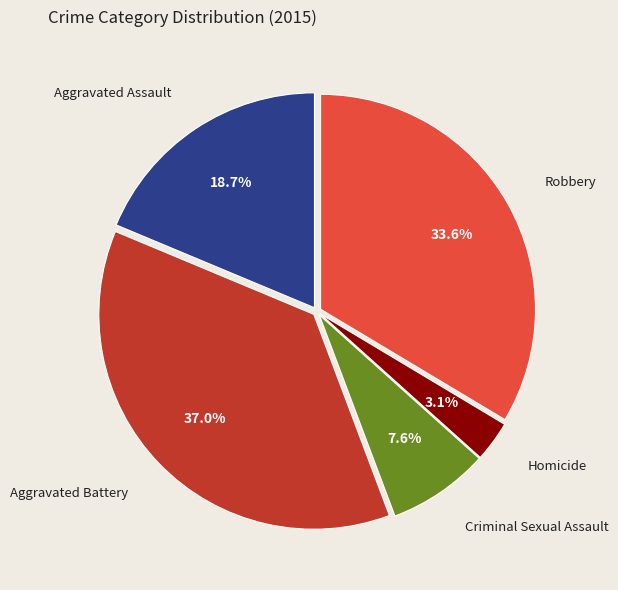

Is there any slice that represents more than half of the pie?

No